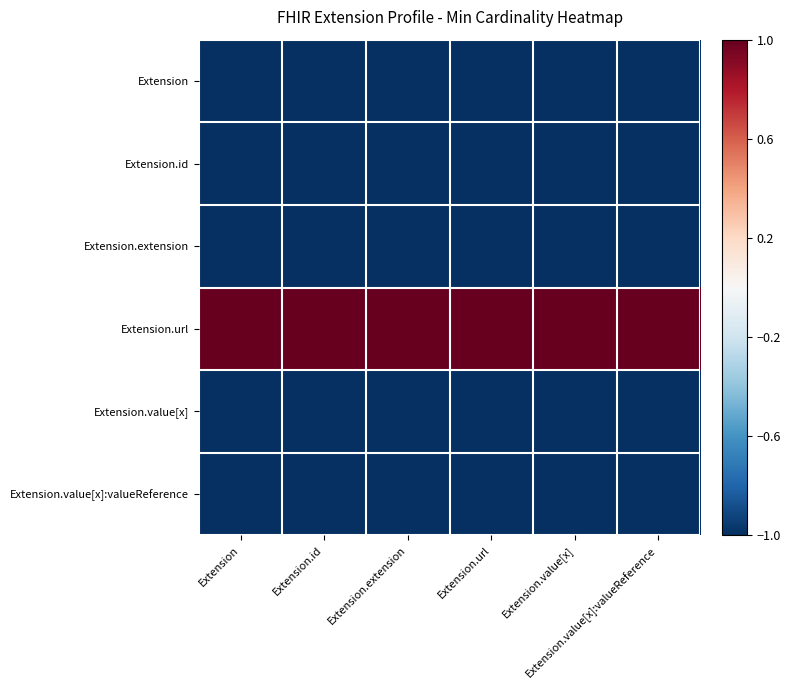

Between Extension.value[x]:valueReference and Extension.value[x], which is larger?

Extension.value[x]:valueReference